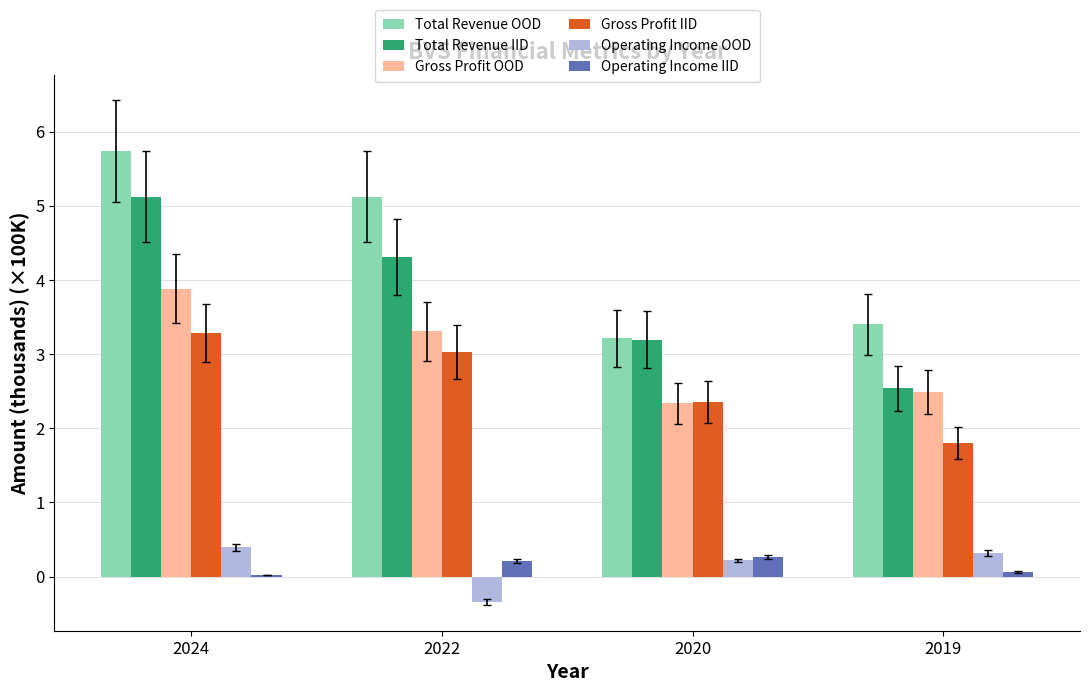

Which series changed the most between 2020 and 2019?

Total Revenue IID